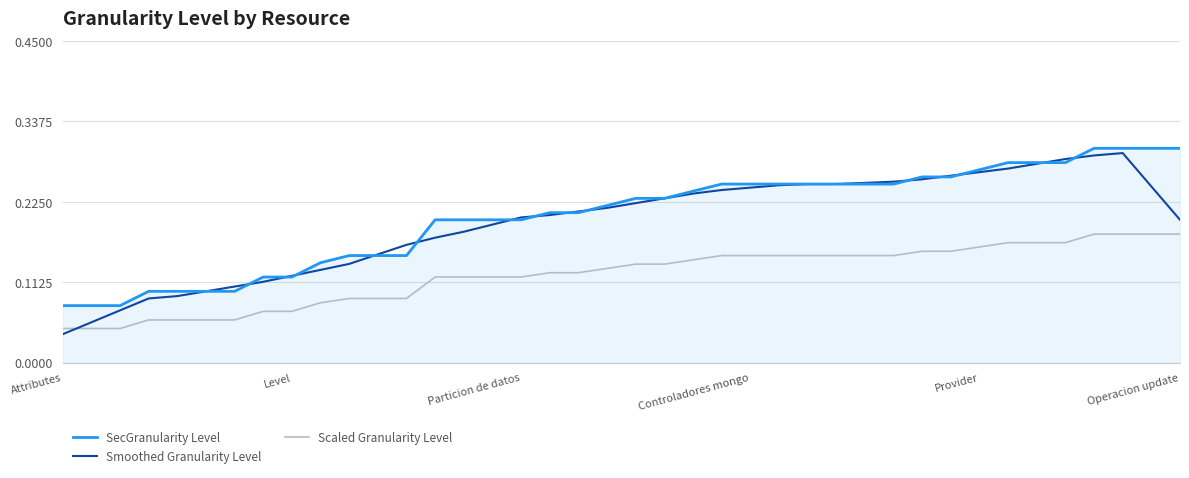

How many intersections are there between Scaled Granularity Level and Smoothed Granularity Level?

1